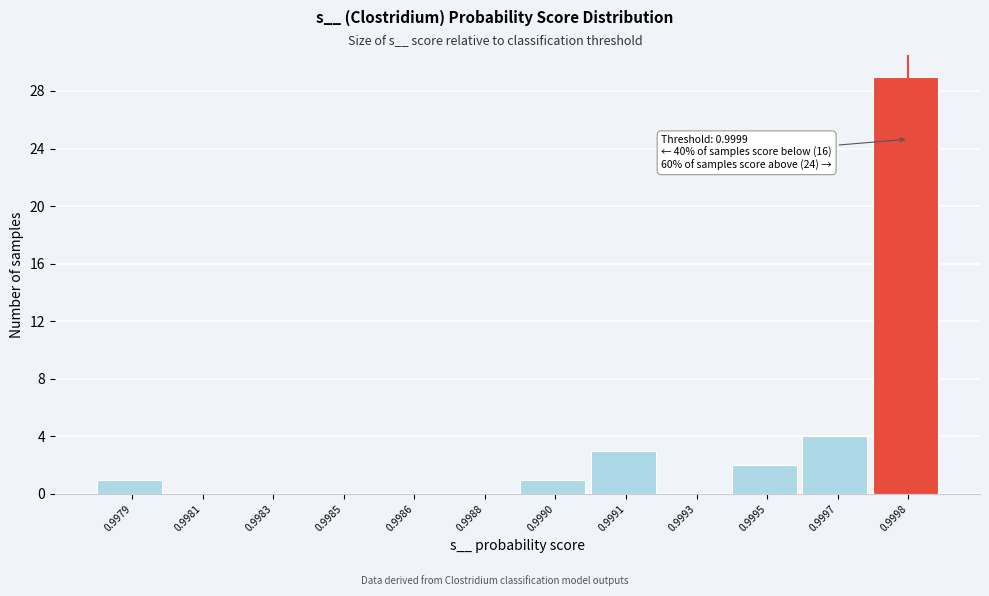

Reading right to left, what are all the values shown in this chart?

0.9998=29	0.9997=4	0.9995=2	0.9993=0	0.9991=3	0.9990=1	0.9988=0	0.9986=0	0.9985=0	0.9983=0	0.9981=0	0.9979=1